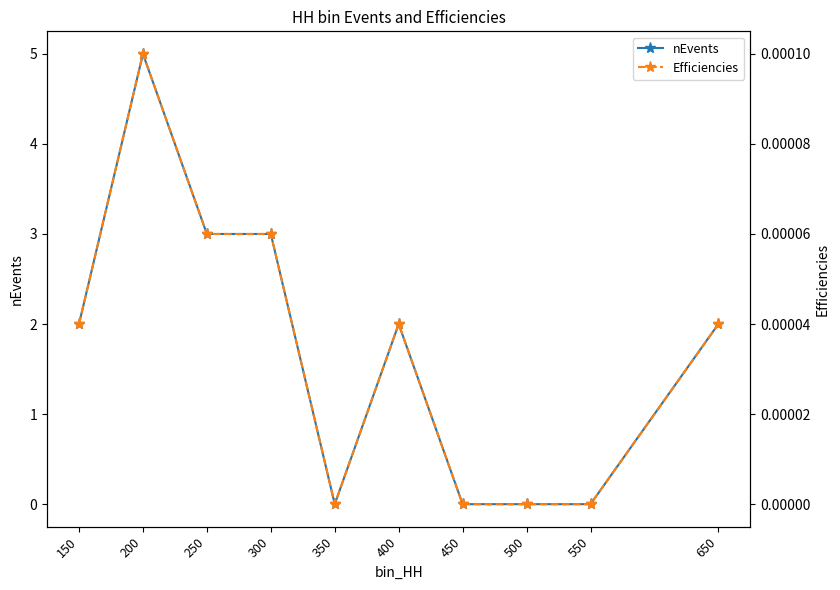

True or false: nEvents and Efficiencies cross at least once.

False